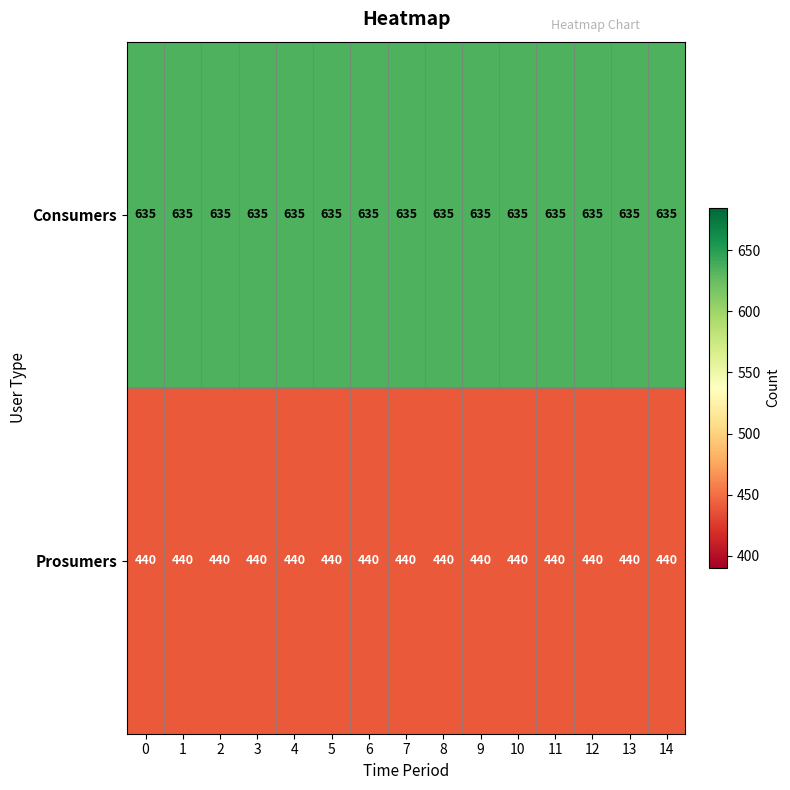

How many data points does each series have?

15